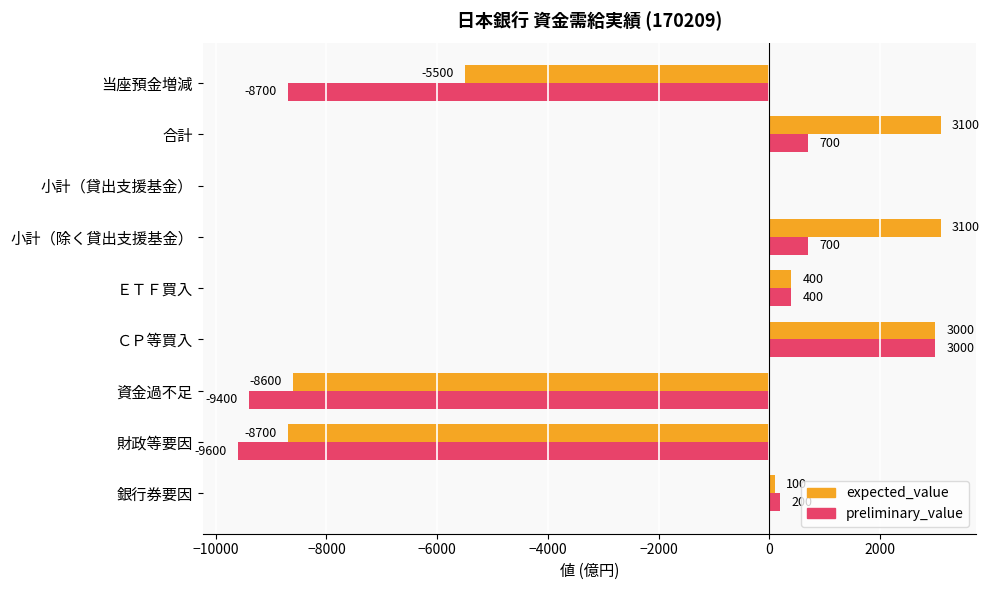

What is the greatest value displayed?

3100